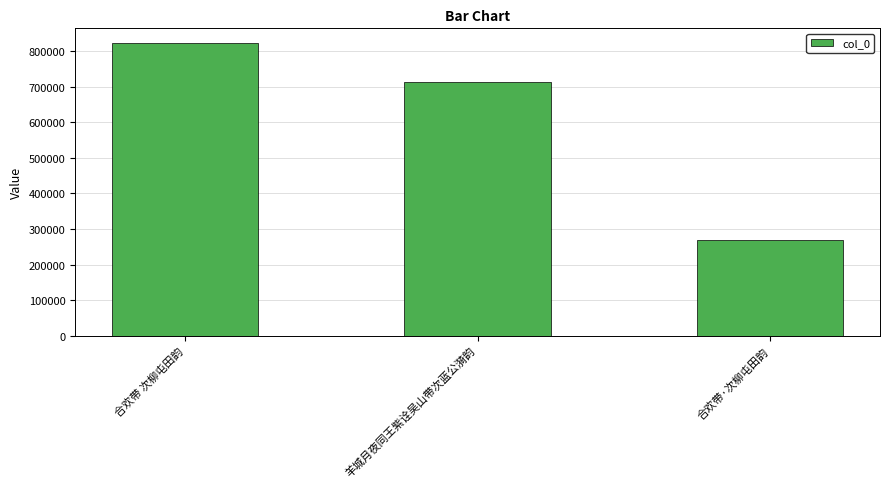

List the labels in order of value, largest first.

合欢带 次柳屯田韵, 羊城月夜同王紫诠吴山带次蓝公漪韵, 合欢带·次柳屯田韵